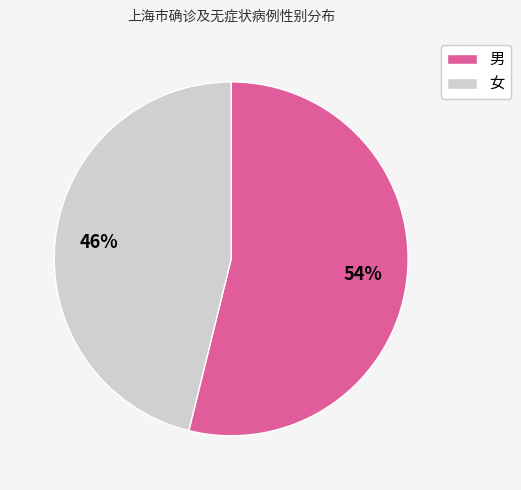

Which slice represents more than half of the pie?

男